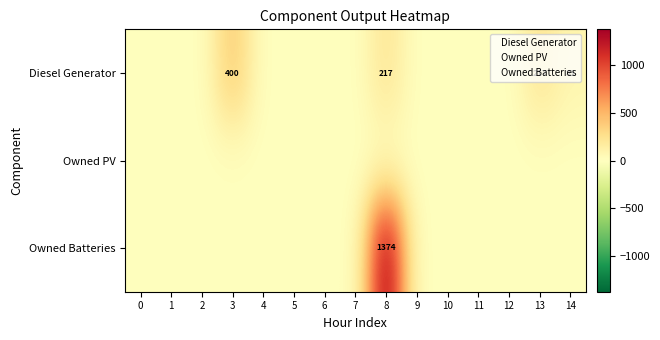

Reading left to right, list all the values displayed in this chart.

Diesel Generator: 0=0	1=0	2=0	3=400	4=0	5=0	6=0	7=0	8=217	9=0	10=0	11=0	12=0	13=217	14=83
Owned Batteries: 0=0	1=0	2=0	3=0	4=0	5=0	6=0	7=0	8=1374	9=0	10=0	11=0	12=0	13=0	14=0